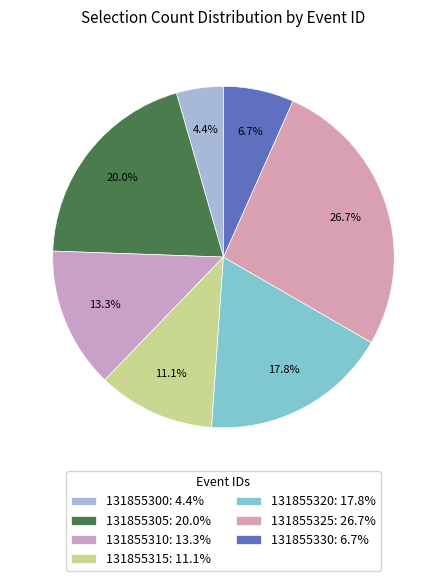

Count the number of slices in the pie.

7